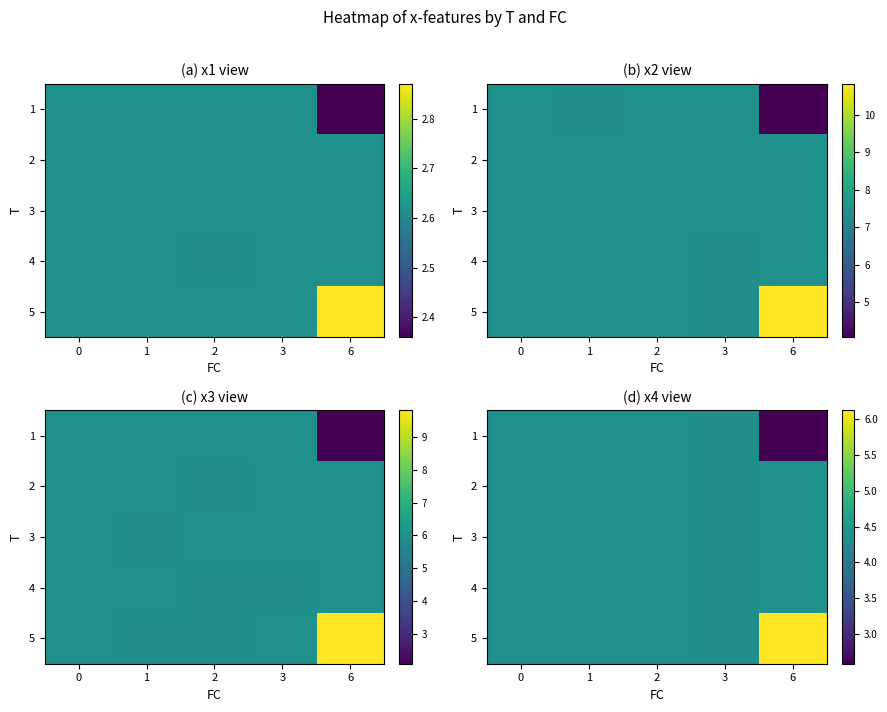

How many data points does each series have?

5